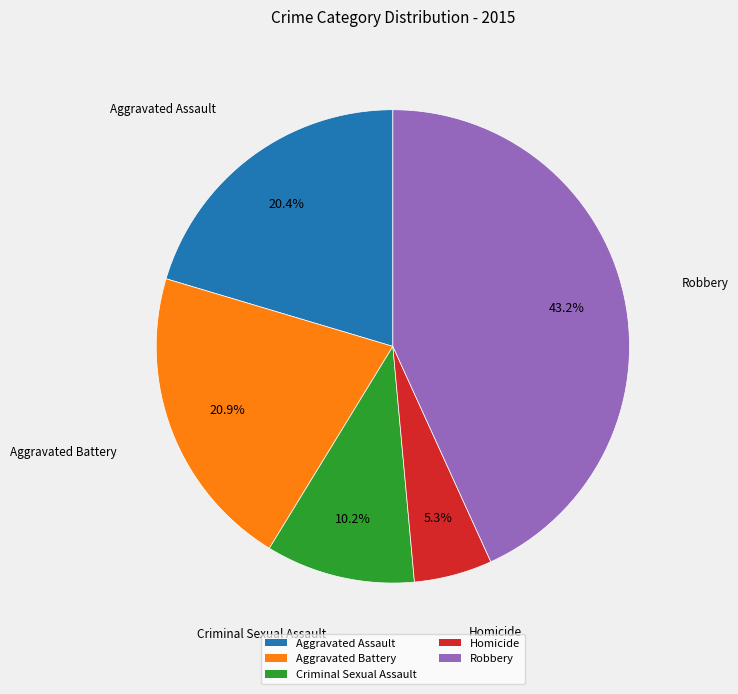

The Criminal Sexual Assault slice represents 10% of the pie. True or false?

True